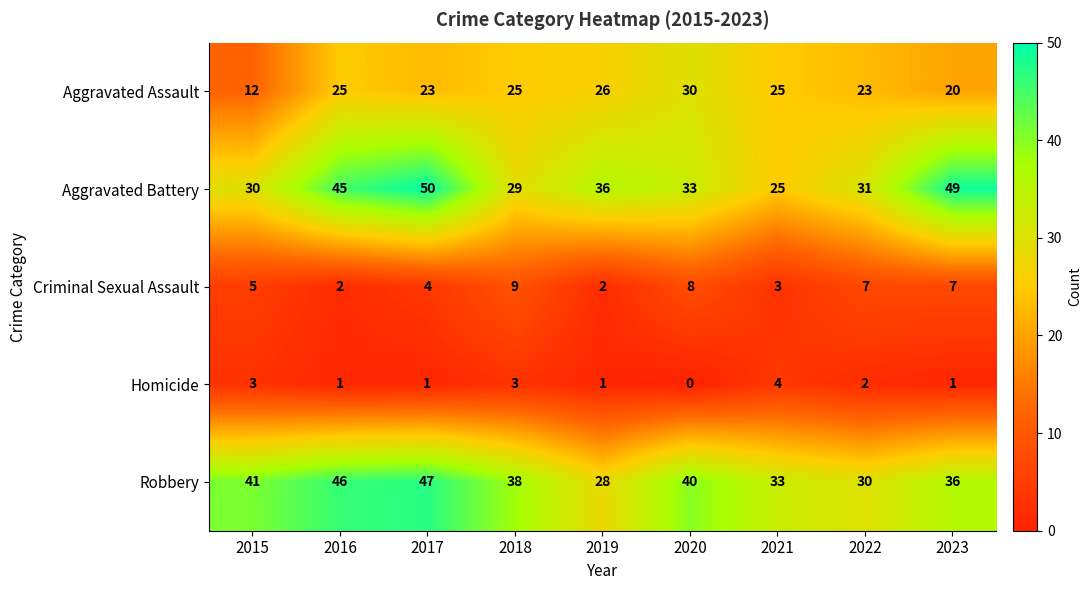

The value of Aggravated Battery at 2018 is 50. True or false?

False